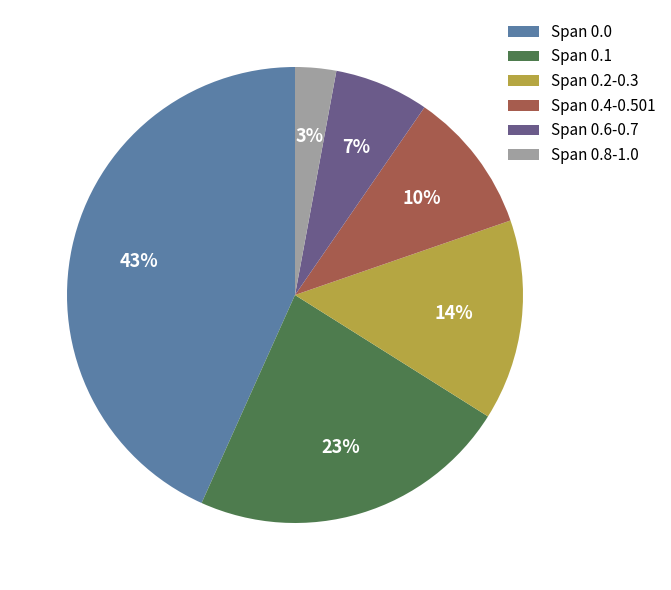

Is it true that Span 0.8-1.0 is 8% of the pie?

False